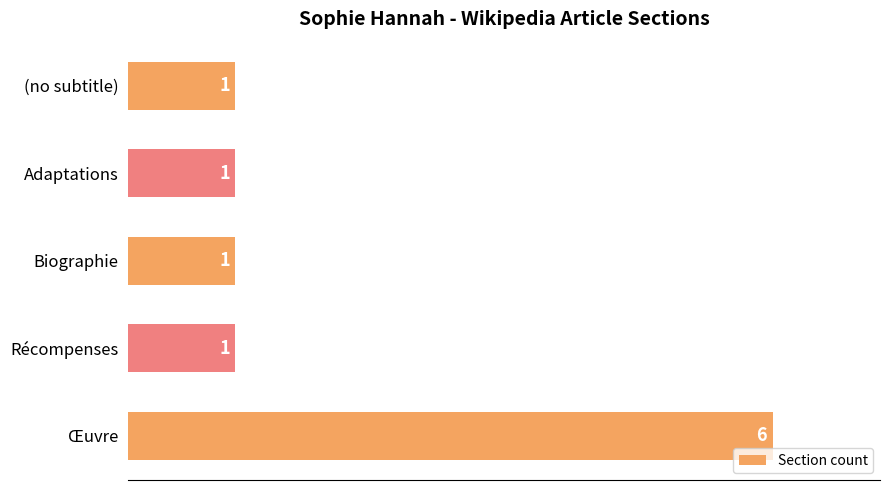

Which category has the highest value across all series?

Œuvre